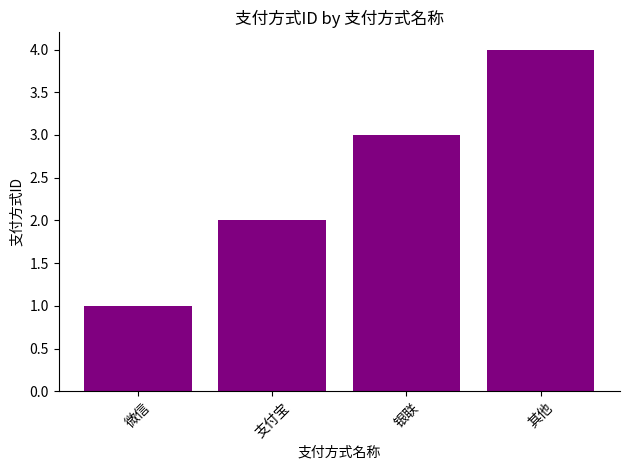

What is the smallest value displayed?

1